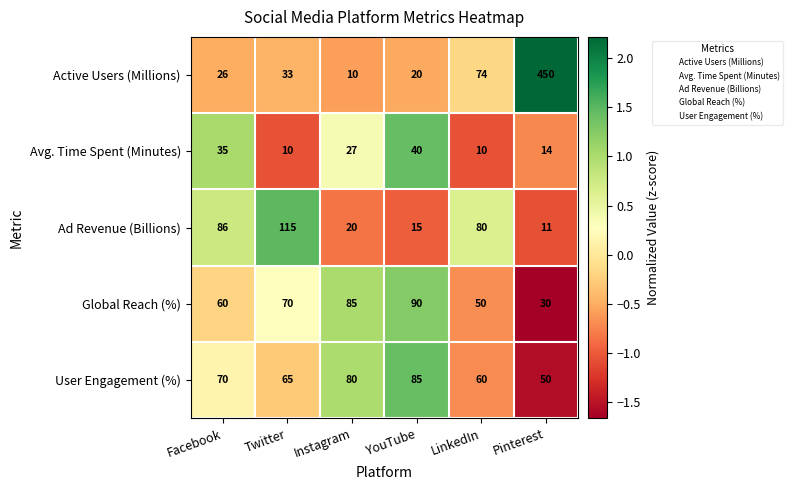

How many distinct data groups are displayed?

5